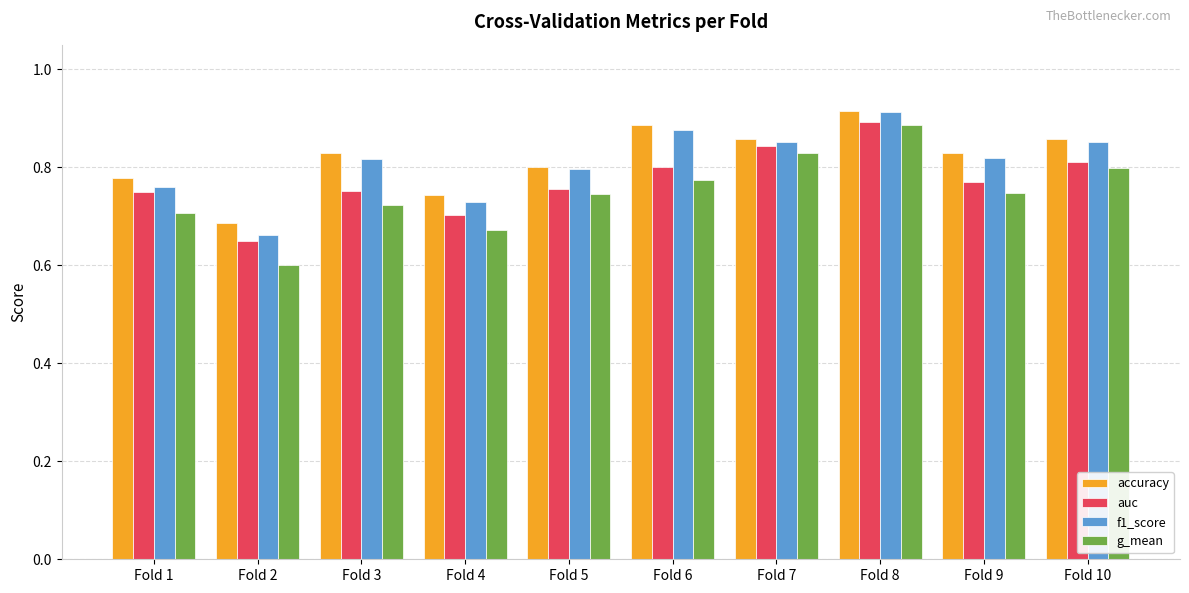

What is the sum of all g_mean values?

7.5